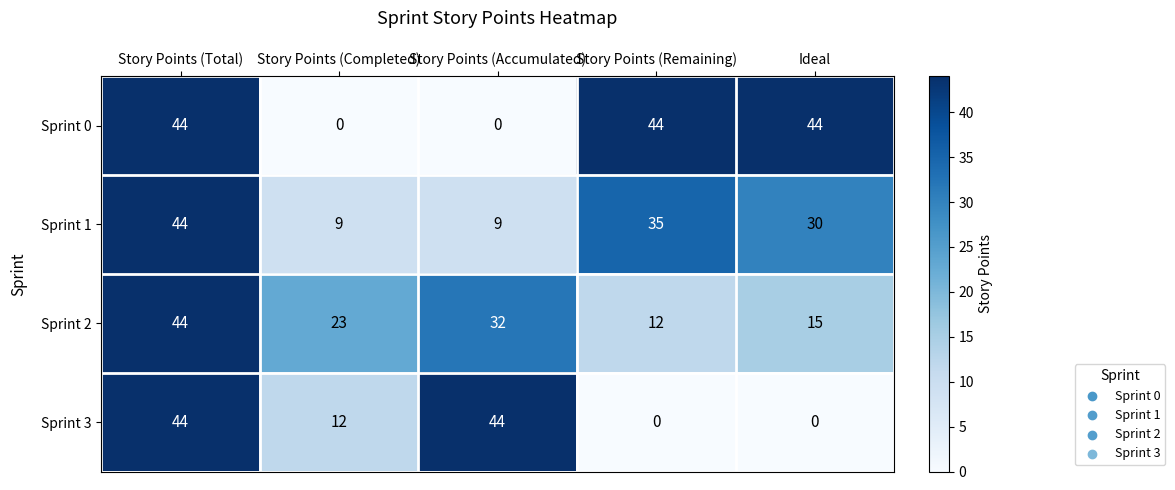

How many series are shown in this chart?

4